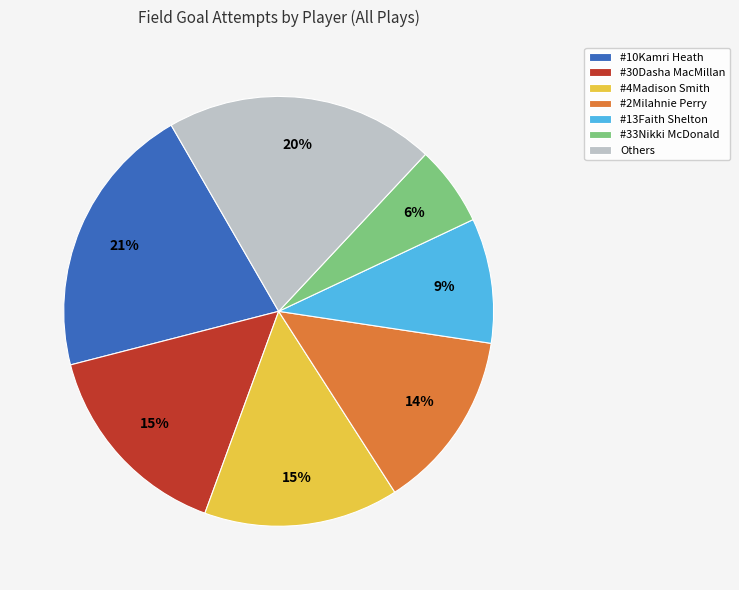

Combined, do #4Madison Smith and Others account for over 50%?

No